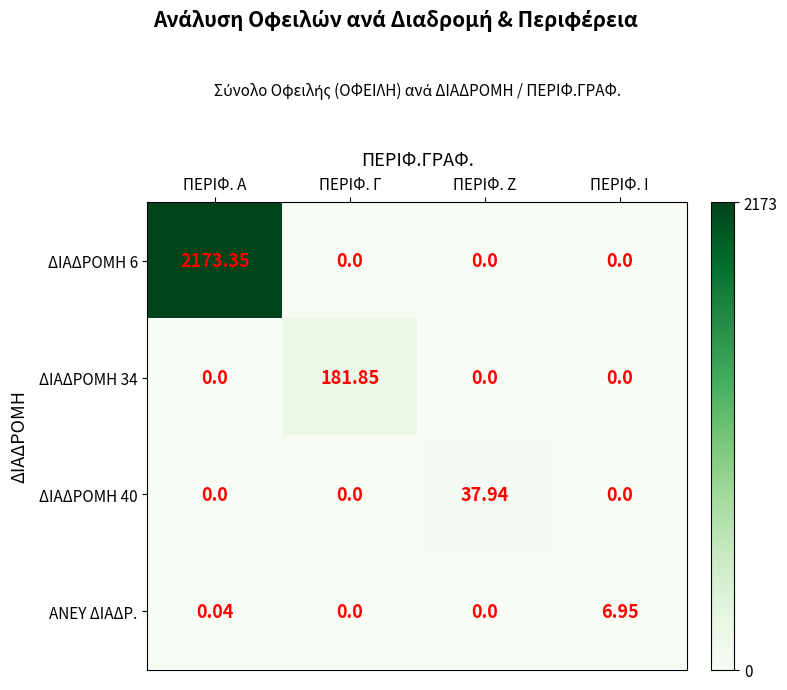

At which label does ΔΙΑΔΡΟΜΗ 6 reach its peak?

ΠΕΡΙΦ. Α